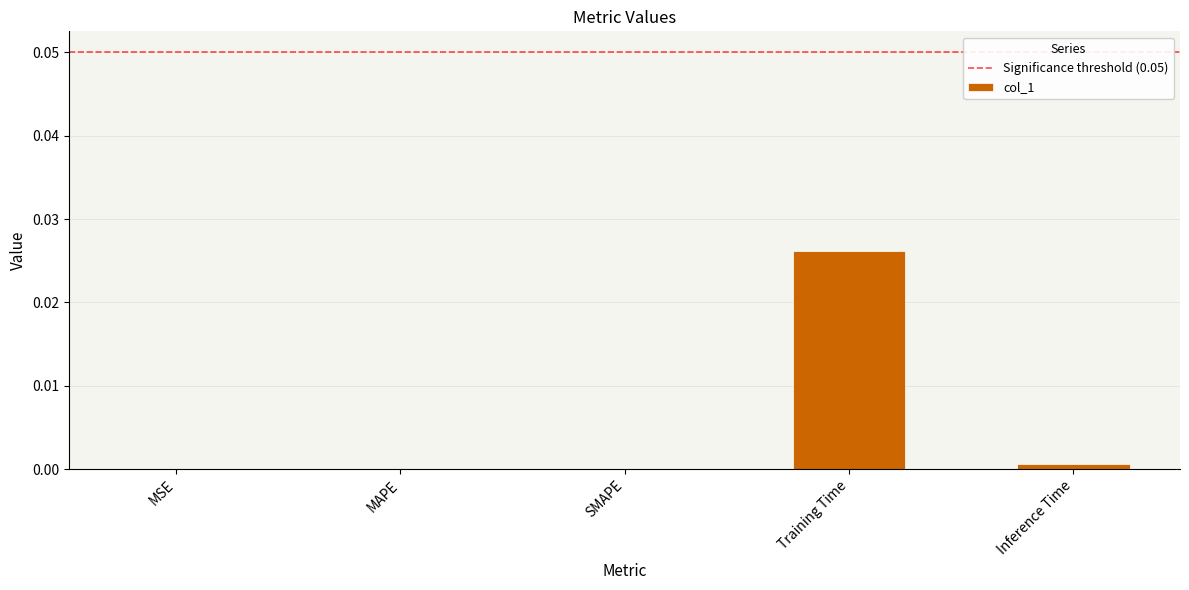

True or false: the data shows 0.0 at Training Time.

True